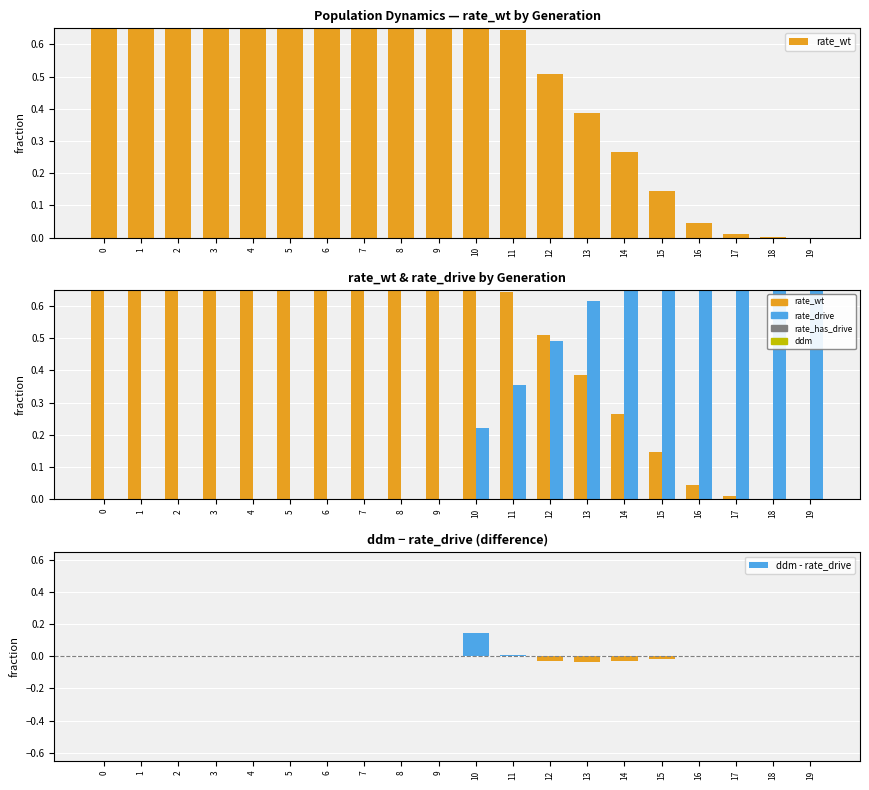

Reading left to right, list all the values displayed in this chart.

rate_wt: 1.0	1.0	1.0	1.0	1.0	1.0	1.0	1.0	1.0	1.0	0.8	0.6	0.5	0.4	0.3	0.1	0.0	0.0	0.0	0.0
rate_drive: 0.0	0.0	0.0	0.0	0.0	0.0	0.0	0.0	0.0	0.0	0.2	0.4	0.5	0.6	0.7	0.9	1.0	1.0	1.0	1.0
ddm - rate_drive: 0.0	0.0	0.0	0.0	0.0	0.0	0.0	0.0	0.0	0.0	0.1	0.0	-0.0	-0.0	-0.0	-0.0	-0.0	0.0	-0.0	0.0